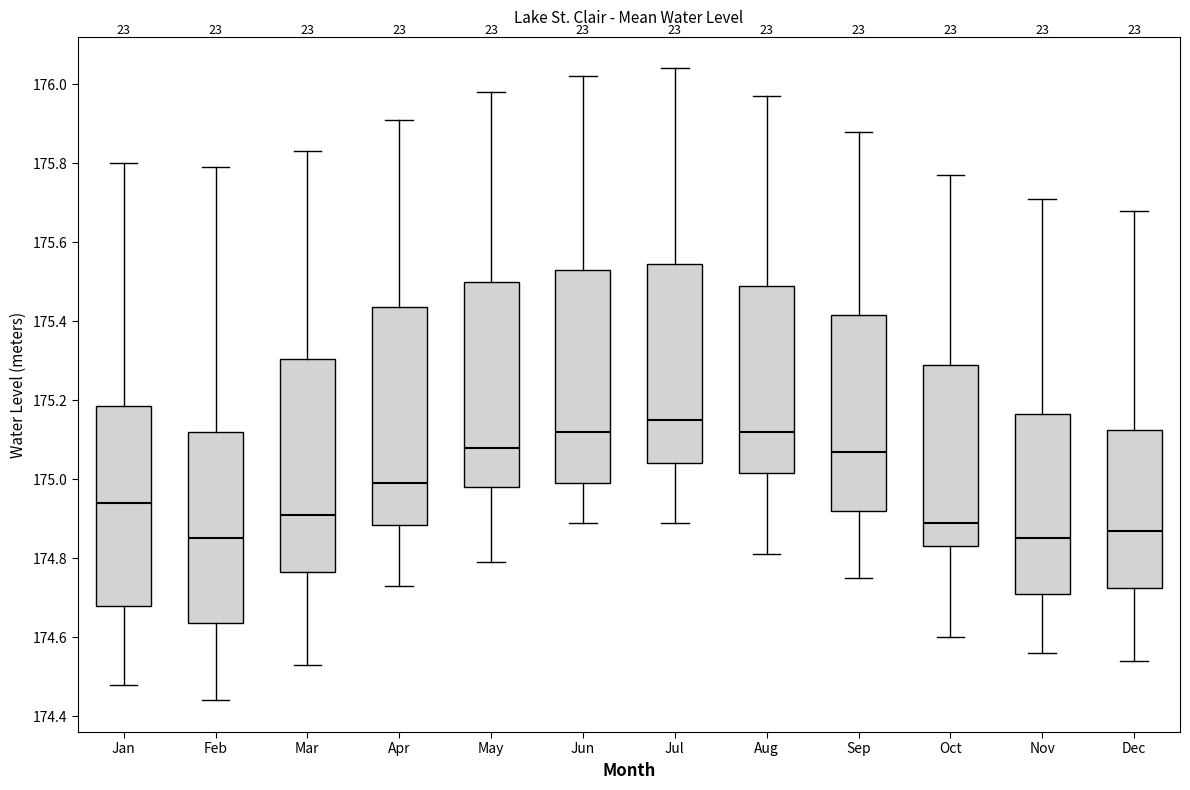

Reading left to right, read every box against the y-axis: the position of its median line, the range the box covers, and the ends of its whiskers. The values are not printed on the chart, so give them approximately, as read against the axis.

Jan: median 174.94, box 174.68 to 175.18, whiskers 174.48 to 175.80
Feb: median 174.86, box 174.64 to 175.12, whiskers 174.44 to 175.80
Mar: median 174.92, box 174.76 to 175.30, whiskers 174.54 to 175.84
Apr: median 175.00, box 174.88 to 175.44, whiskers 174.74 to 175.92
May: median 175.08, box 174.98 to 175.50, whiskers 174.80 to 175.98
Jun: median 175.12, box 175.00 to 175.54, whiskers 174.90 to 176.02
Jul: median 175.16, box 175.04 to 175.54, whiskers 174.90 to 176.04
Aug: median 175.12, box 175.02 to 175.50, whiskers 174.82 to 175.98
Sep: median 175.08, box 174.92 to 175.42, whiskers 174.76 to 175.88
Oct: median 174.90, box 174.84 to 175.30, whiskers 174.60 to 175.78
Nov: median 174.86, box 174.72 to 175.16, whiskers 174.56 to 175.72
Dec: median 174.88, box 174.72 to 175.12, whiskers 174.54 to 175.68